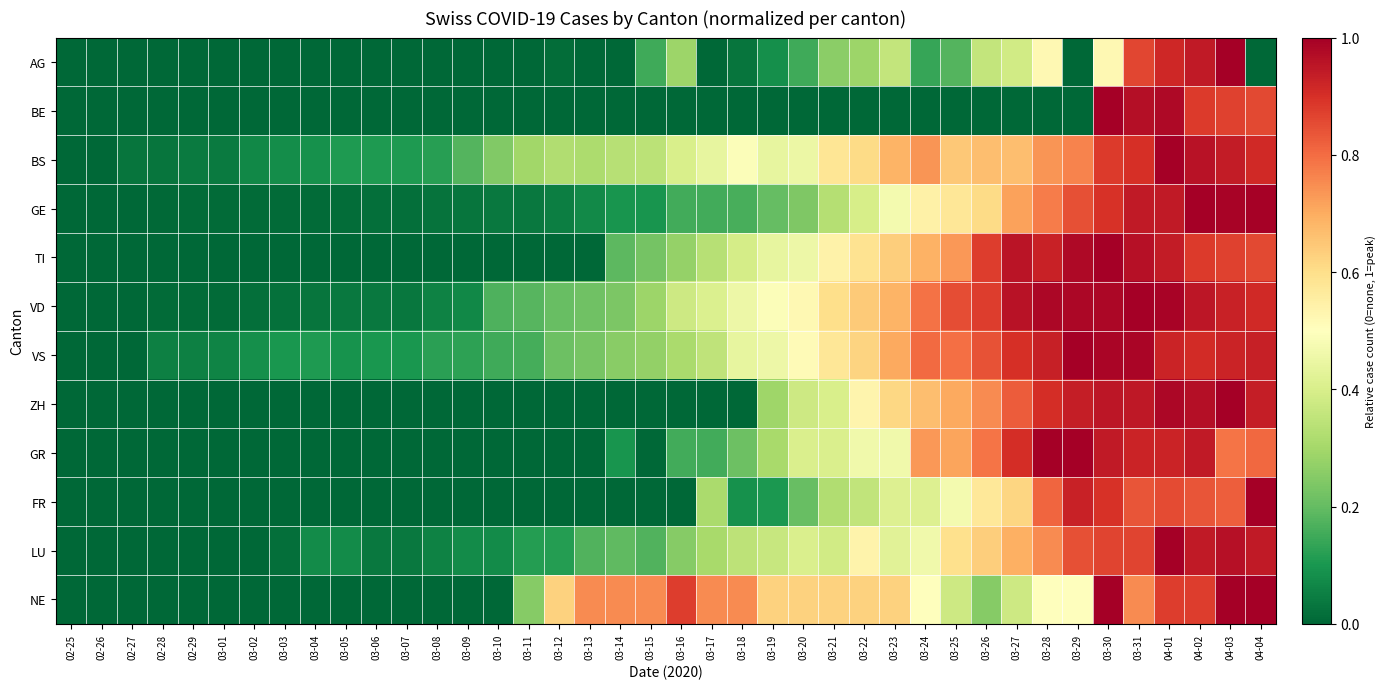

What is the spread (max minus min) of values at 03-13?

0.8